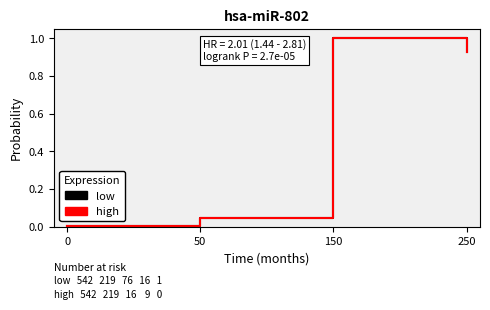

How many distinct data groups are displayed?

2